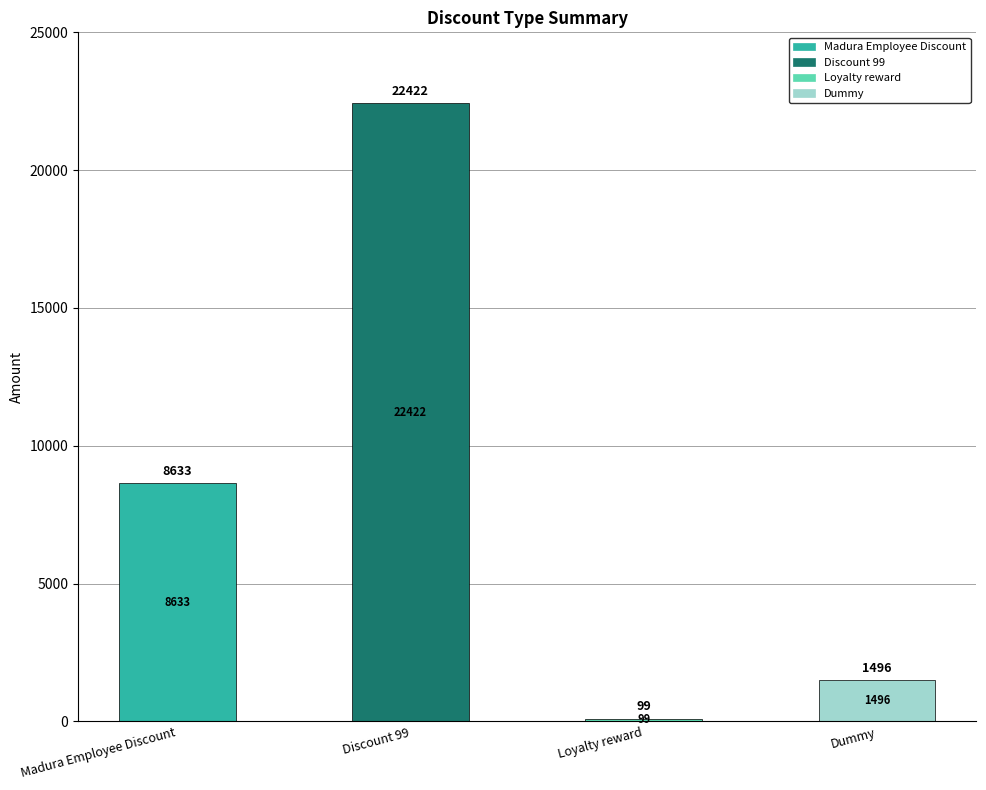

What is the value of the 2nd bar from the left?

22421.6